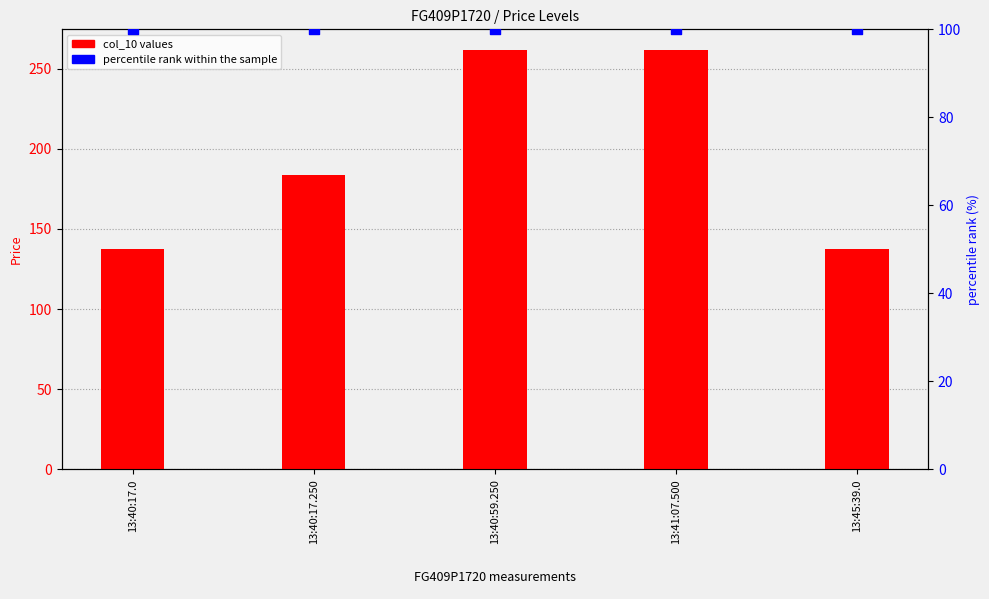

What is the total value across all series at 13:40:17.250?

284.0